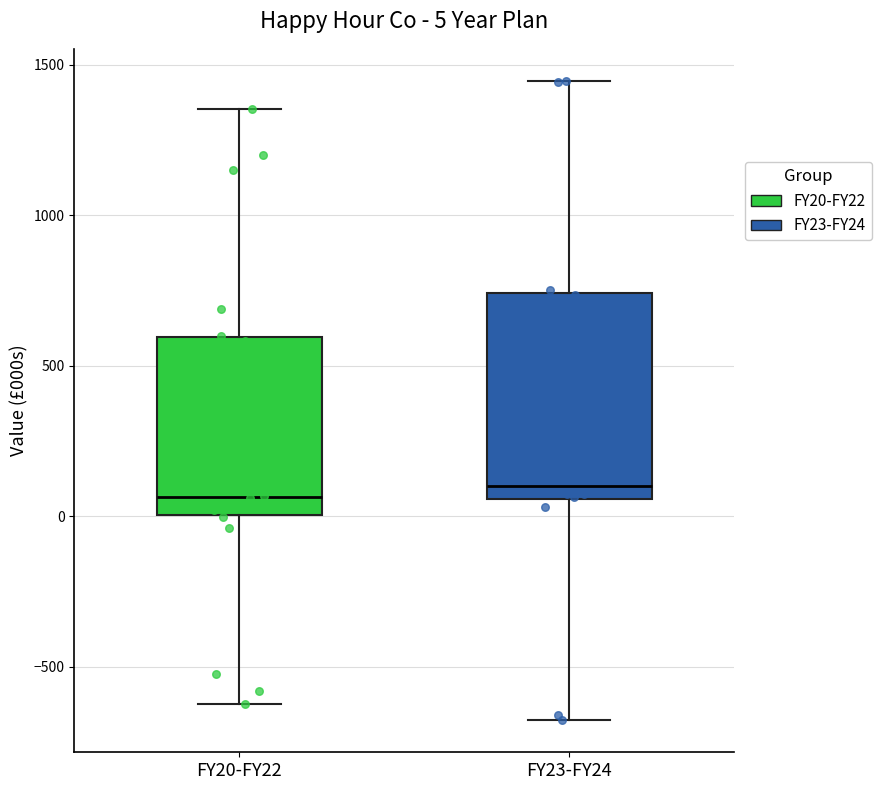

Which box is the tallest, from its lower edge to its upper edge?

FY23-FY24